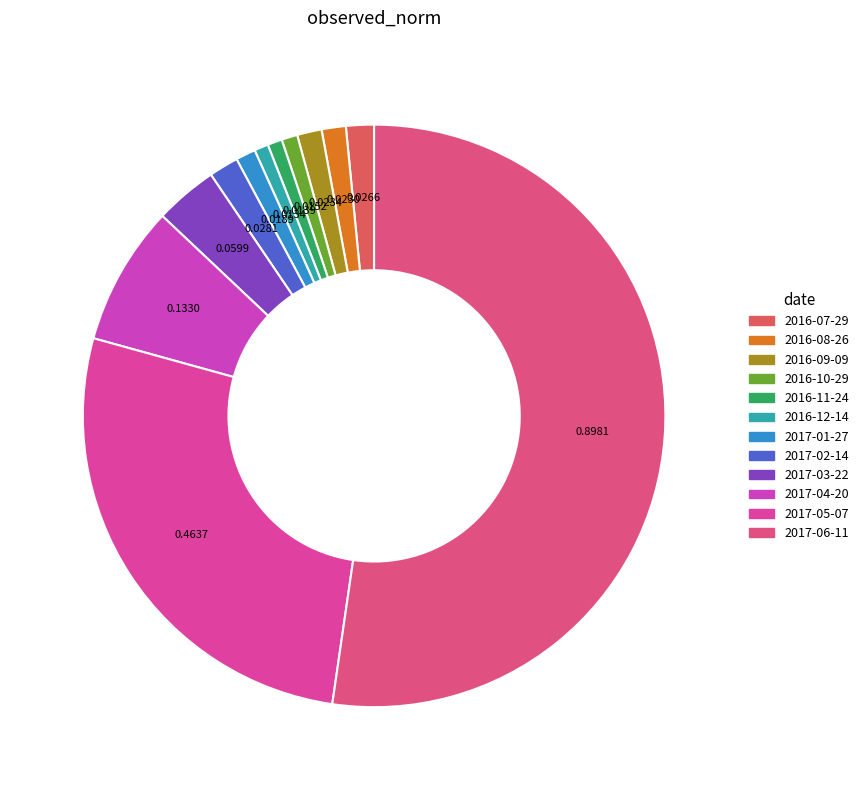

What is the change in value from 2016-07-29 to 2017-04-20?

+0.1